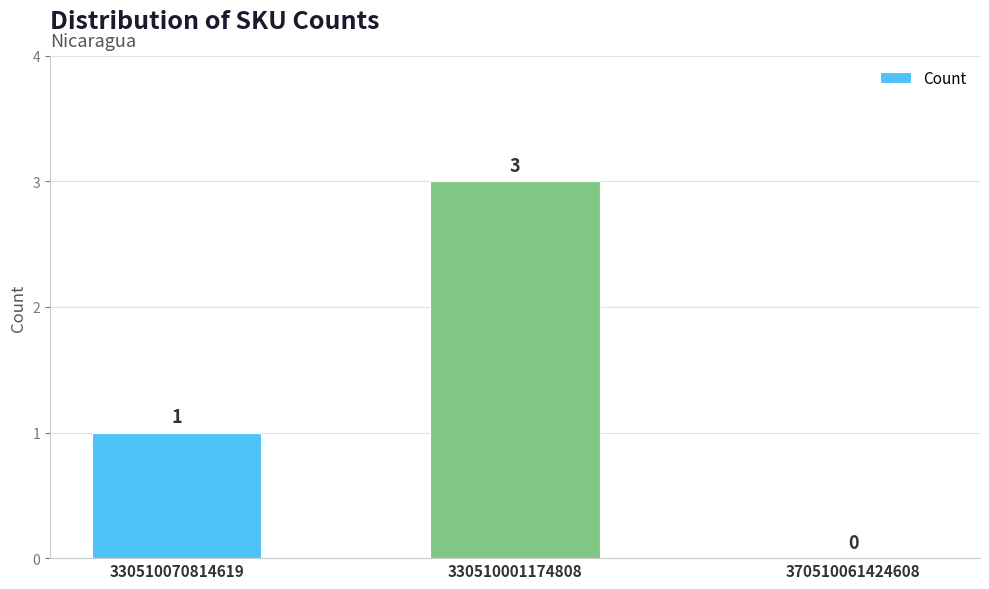

Does the chart contain stacked bars?

No